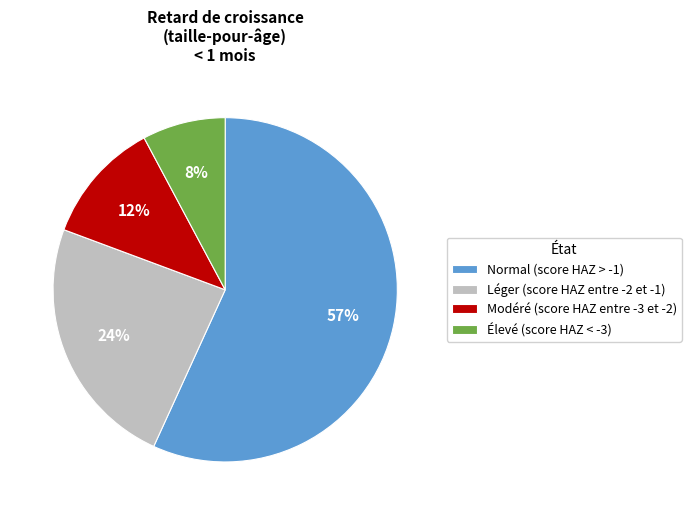

True or false: Léger (score HAZ entre -2 et -1) accounts for 31% of the total.

False